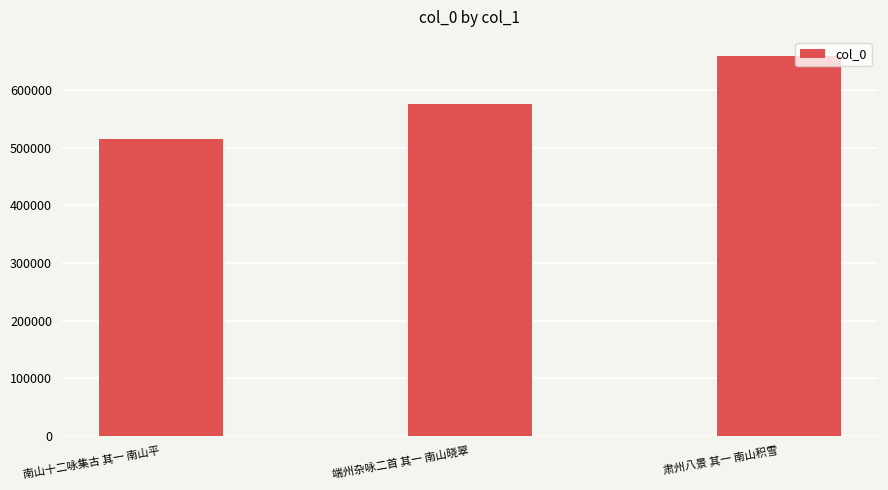

What is the label of the 1st bar from the right?

肃州八景 其一 南山积雪